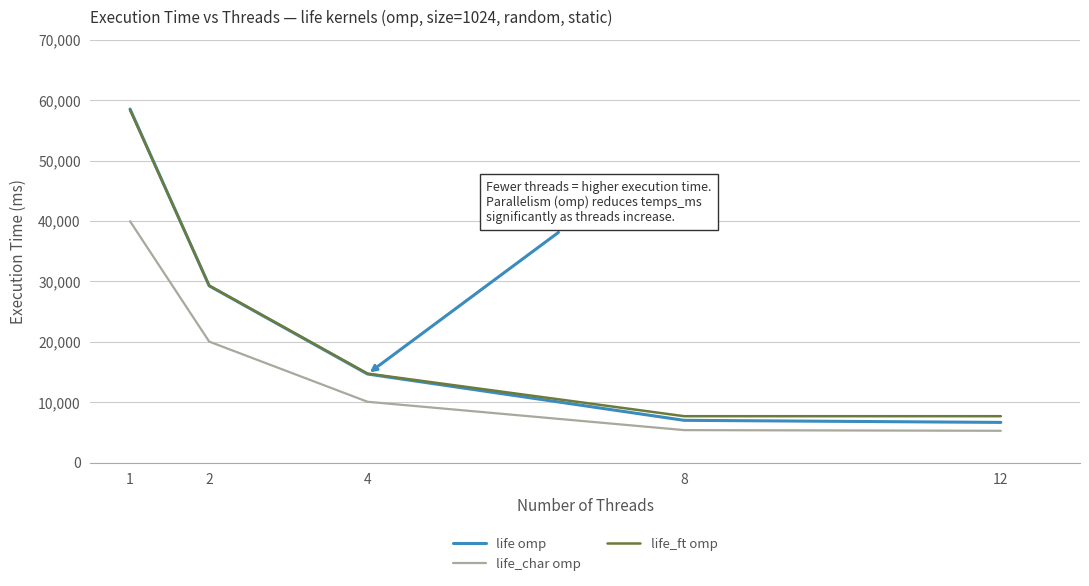

Does the chart have visible grid lines?

Yes